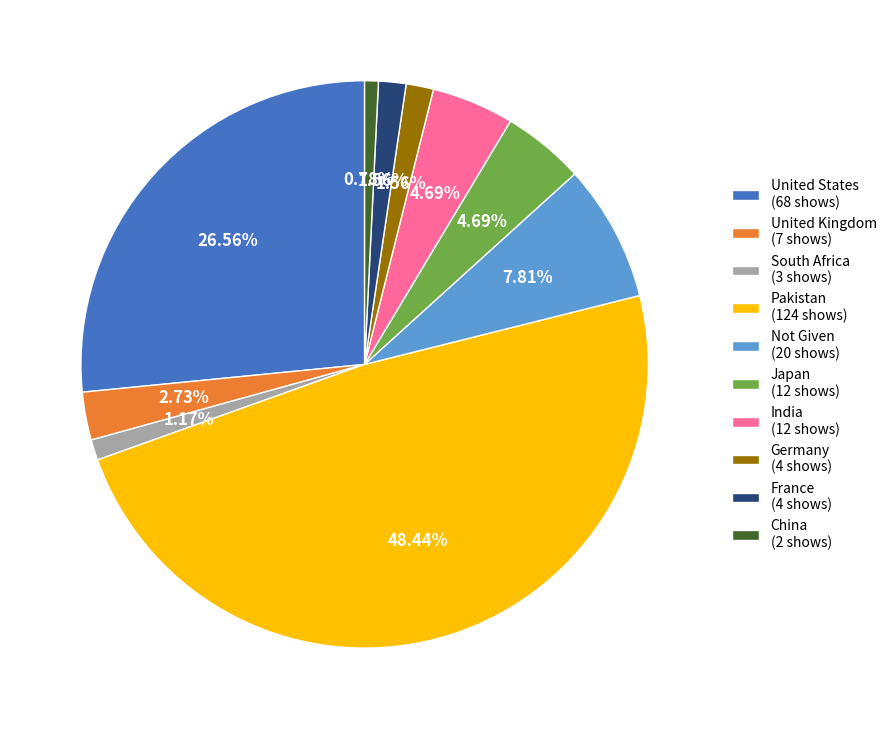

Is it true that Pakistan is 48% of the pie?

True